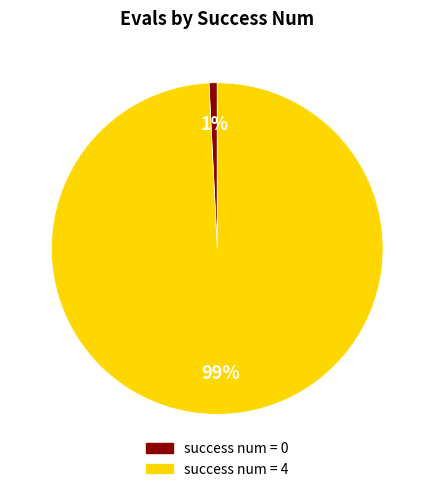

Does success num = 0 represent more than half of the total?

No